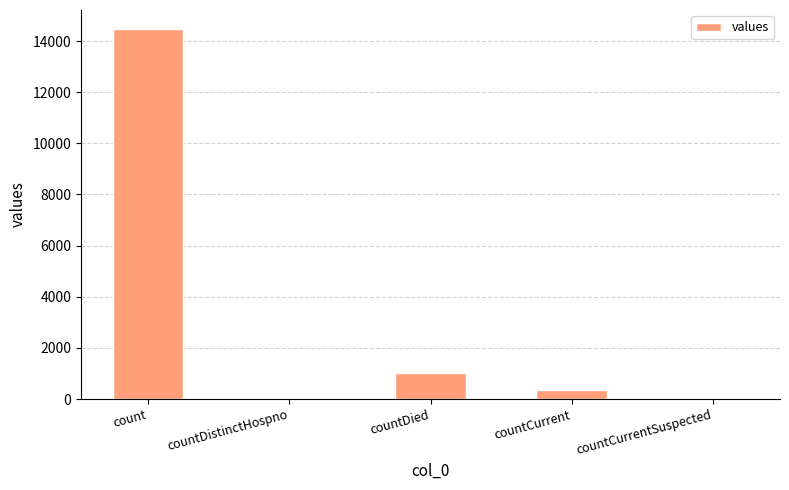

Which has a higher value, countCurrent or countDistinctHospno?

countCurrent